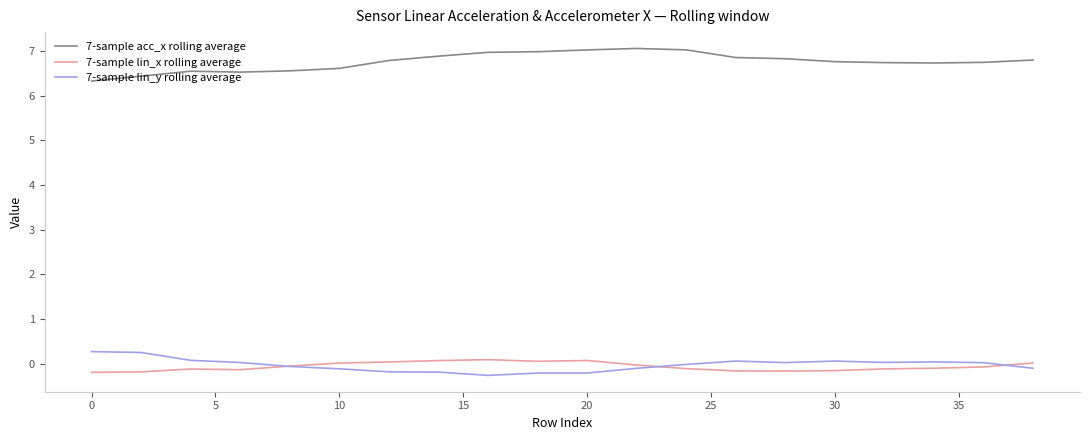

Which series has the largest total across all categories?

7-sample acc_x rolling average